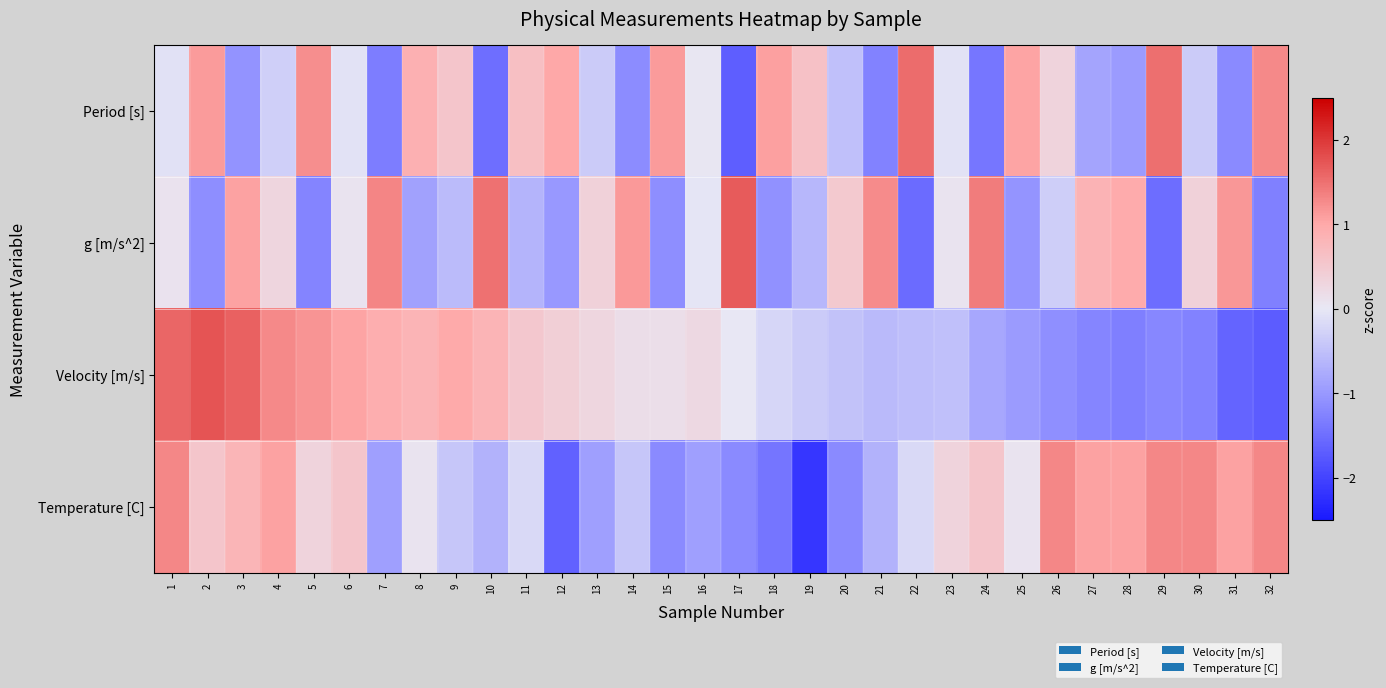

Which label corresponds to the smallest value in the chart?

19